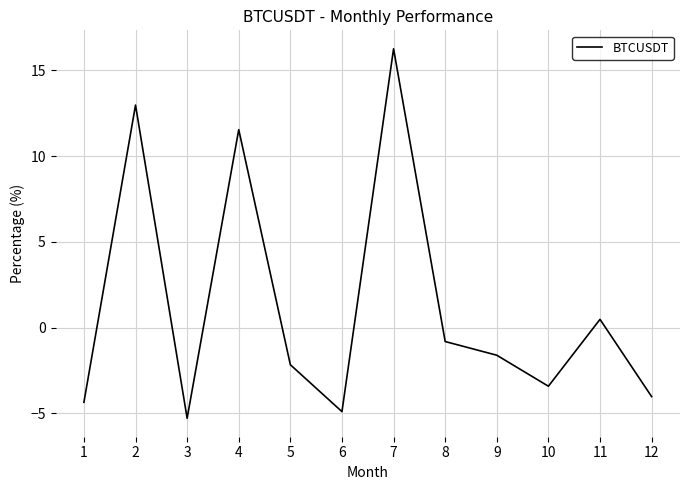

At which label is the value closest to 5?

11